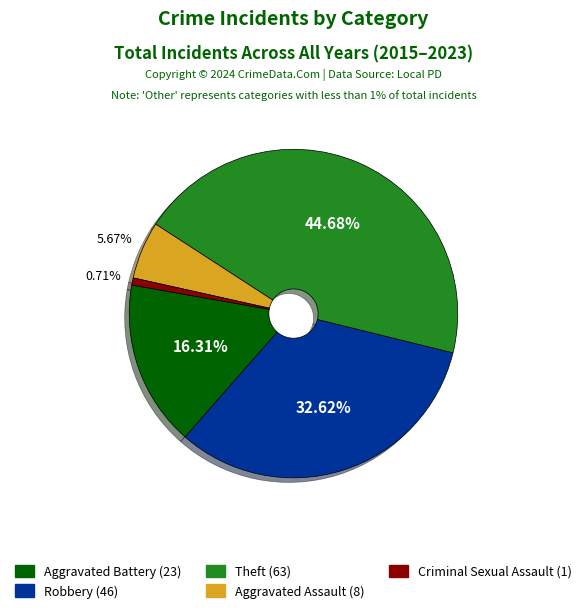

To the nearest percent, what portion does Theft represent?

45%